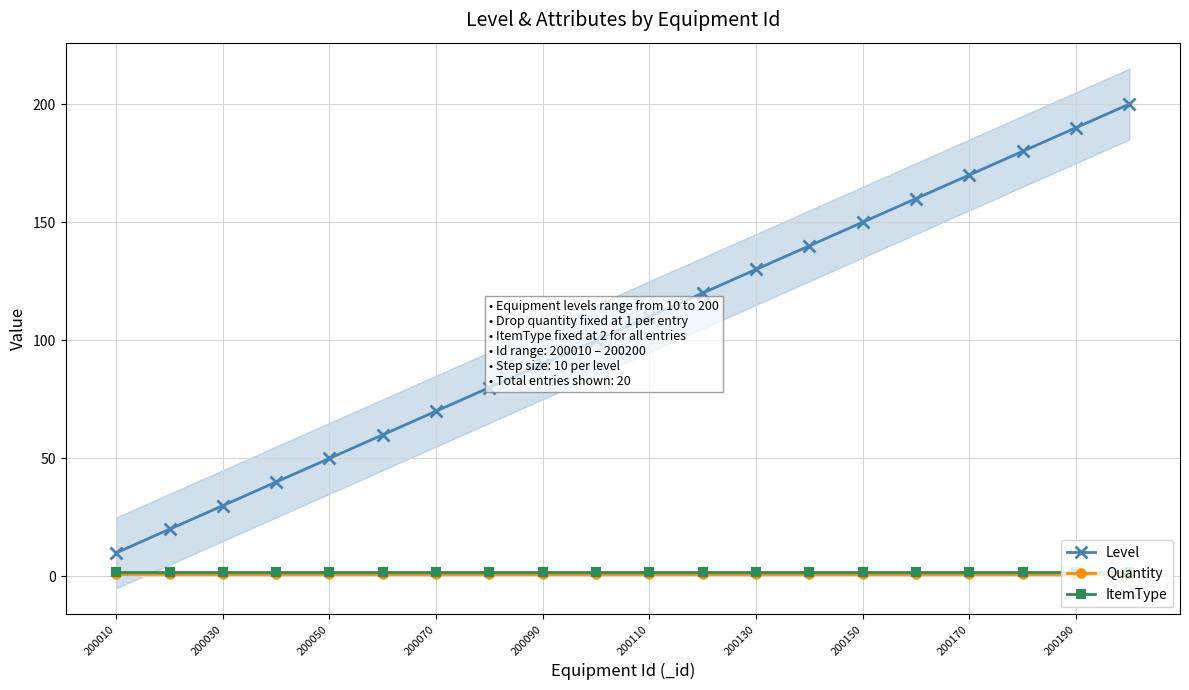

Count the number of categories in the chart.

20